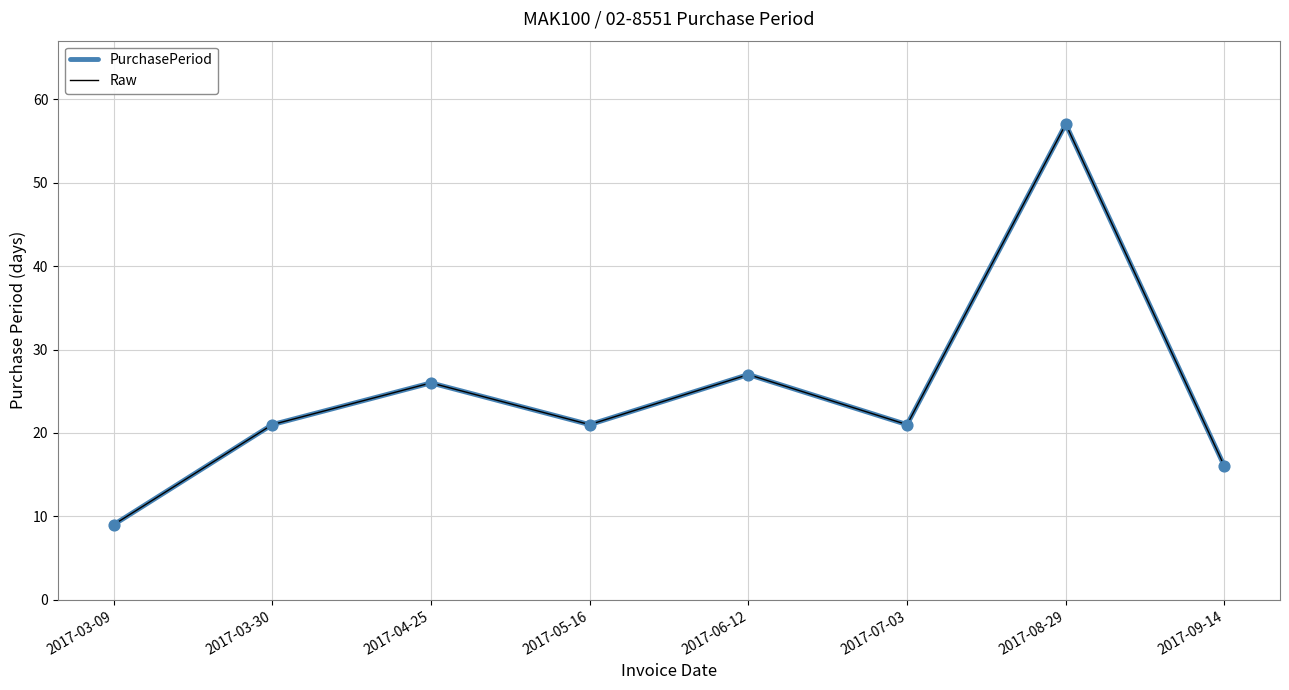

Is this an area chart (filled region under the line)?

No